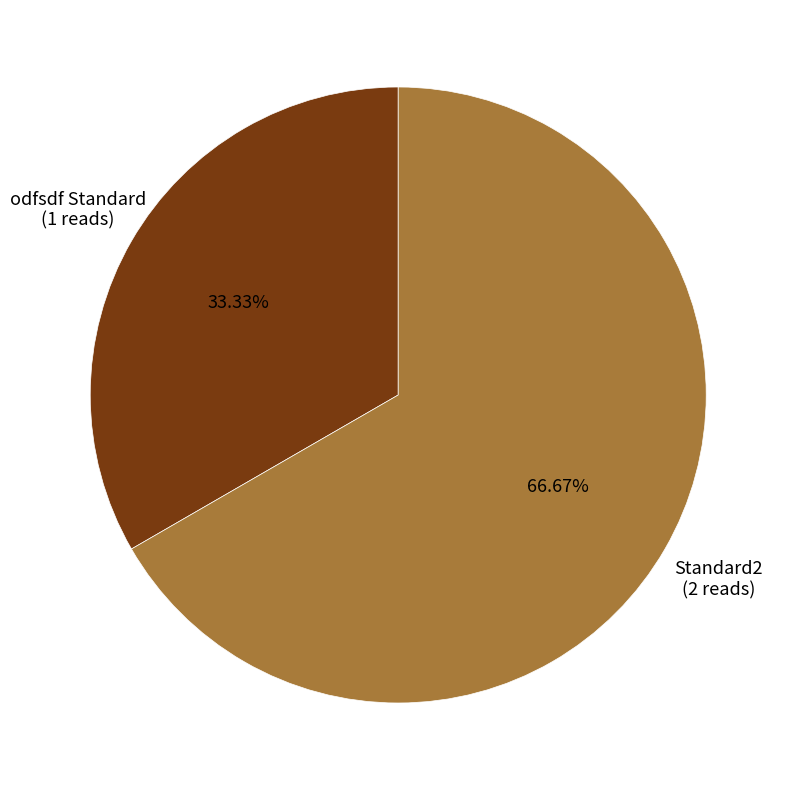

What is the largest slice in the pie chart?

Standard2